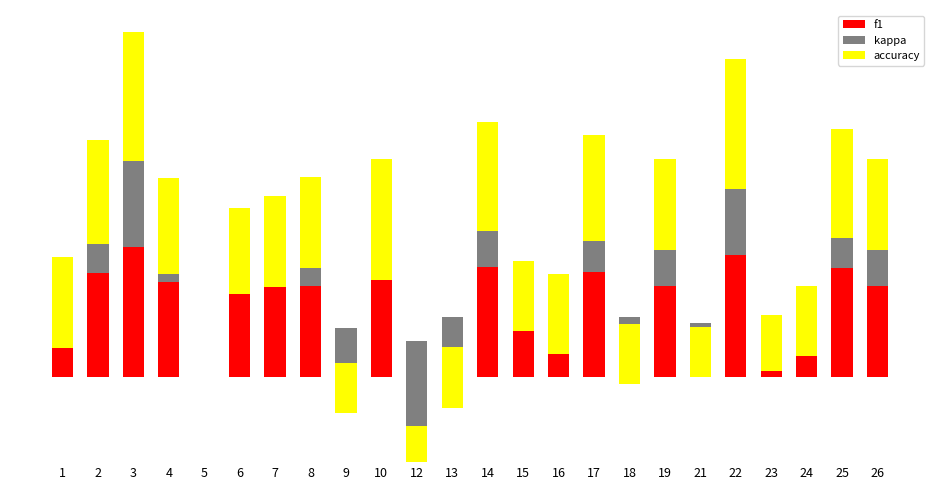

True or false: accuracy has a value of 0.1 at 24.

False